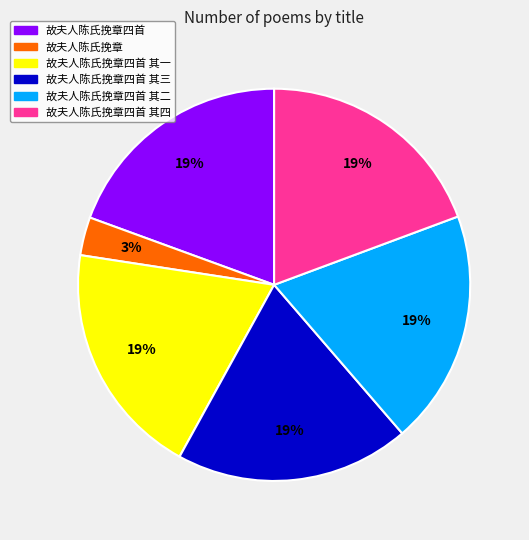

How many segments does this pie chart have?

6